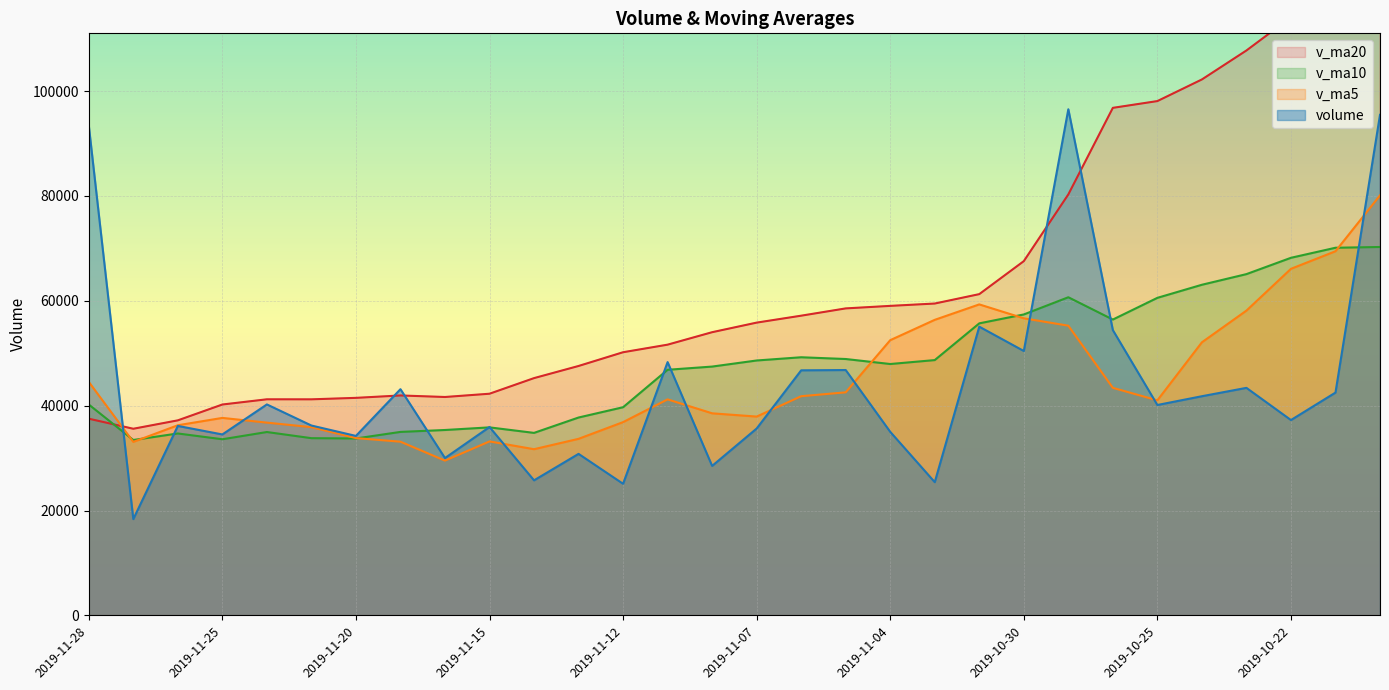

What is the difference between the second highest and minimum values in the v_ma10 series?

36667.8